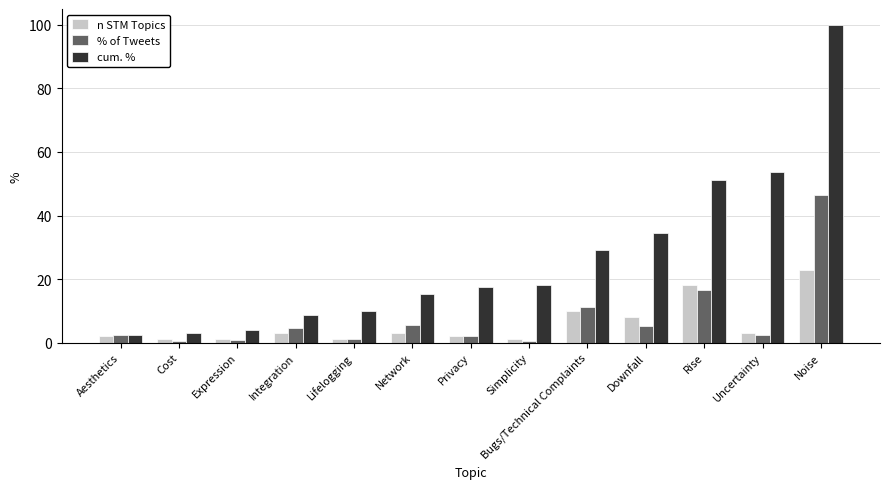

The cum. % series shows 51.1 at Rise. True or false?

True